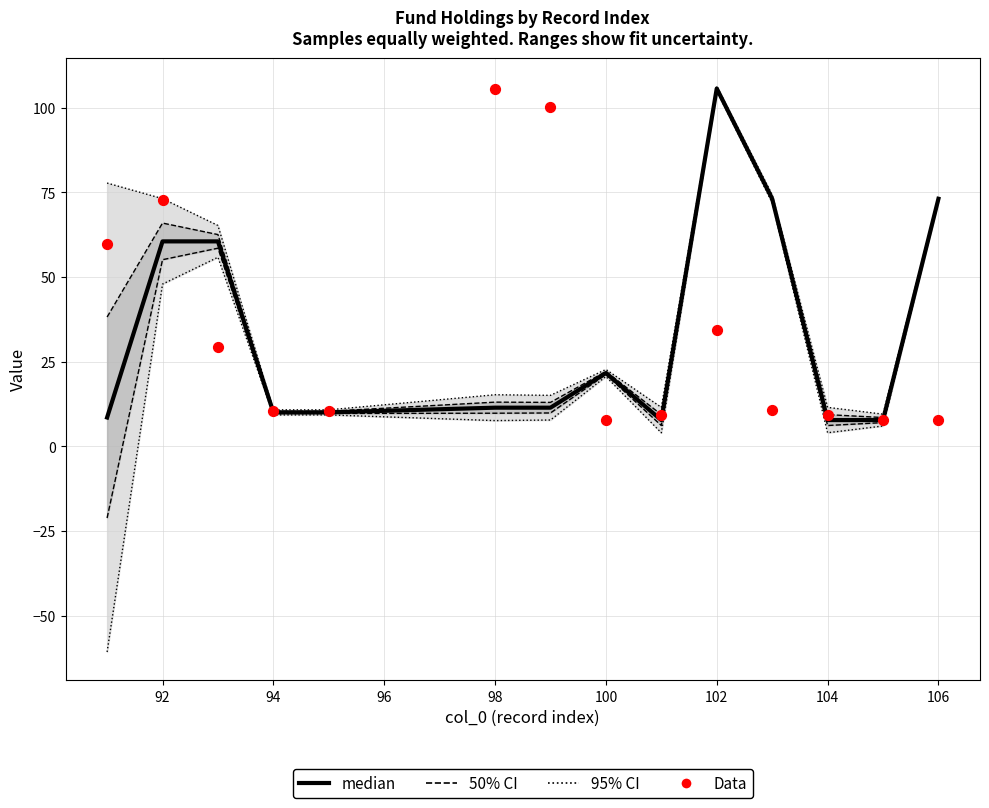

At how many categories does at least one series exceed 12?

9